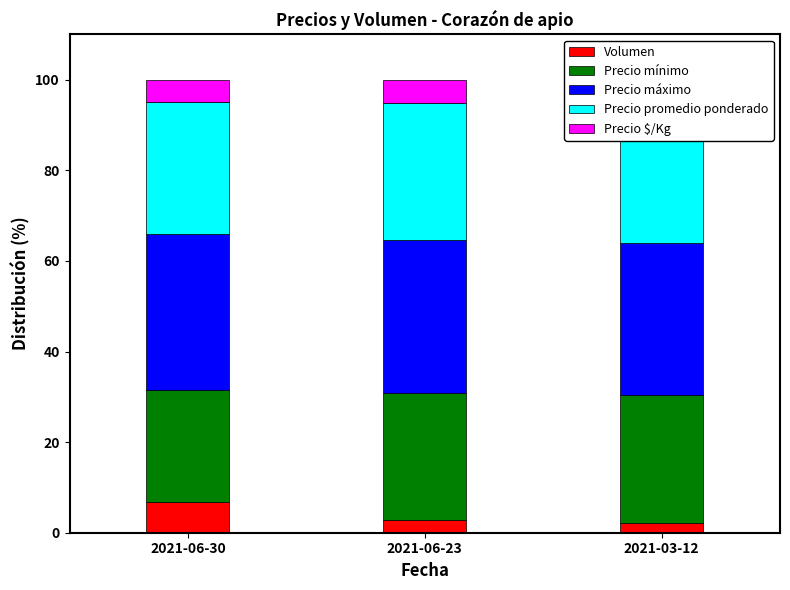

How many categories are shown in the chart?

3